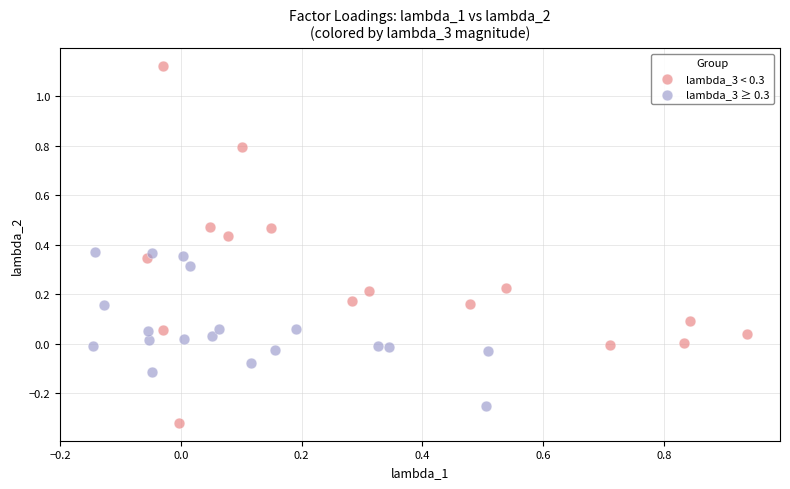

Which series reaches the maximum Y coordinate?

lambda_3 < 0.3